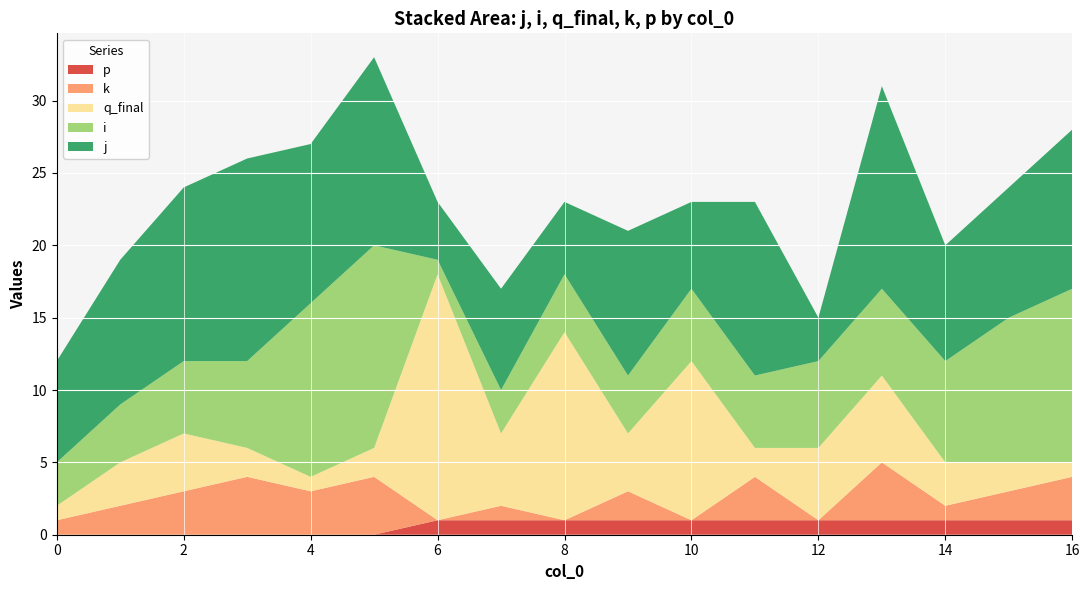

Reading left to right, what are all the values shown in this chart?

j: 7	10	12	14	11	13	4	7	5	10	6	12	3	14	8	9	11
i: 3	4	5	6	12	14	1	3	4	4	5	5	6	6	7	10	12
q_final: 1	3	4	2	1	2	17	5	13	4	11	2	5	6	3	2	1
k: 1	2	3	4	3	4	0	1	0	2	0	3	0	4	1	2	3
p: 0	0	0	0	0	0	1	1	1	1	1	1	1	1	1	1	1